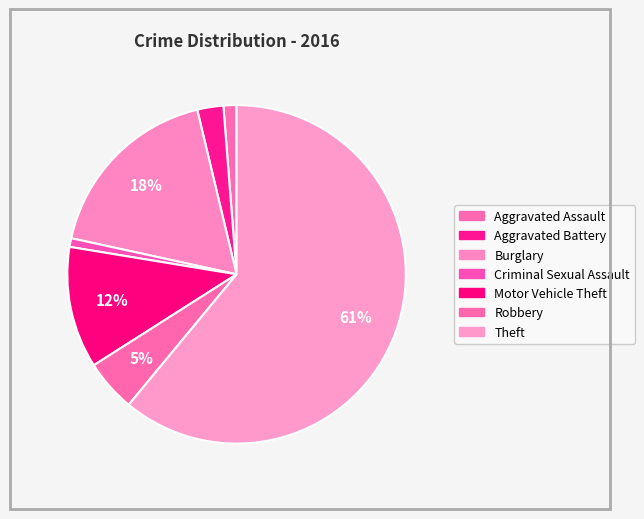

How many slices are in this pie chart?

7